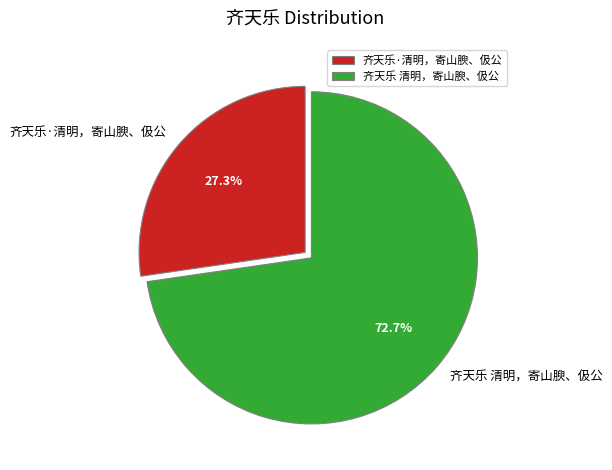

What percentage is the 齐天乐 清明，寄山腴、伋公 slice, to the nearest percent?

73%